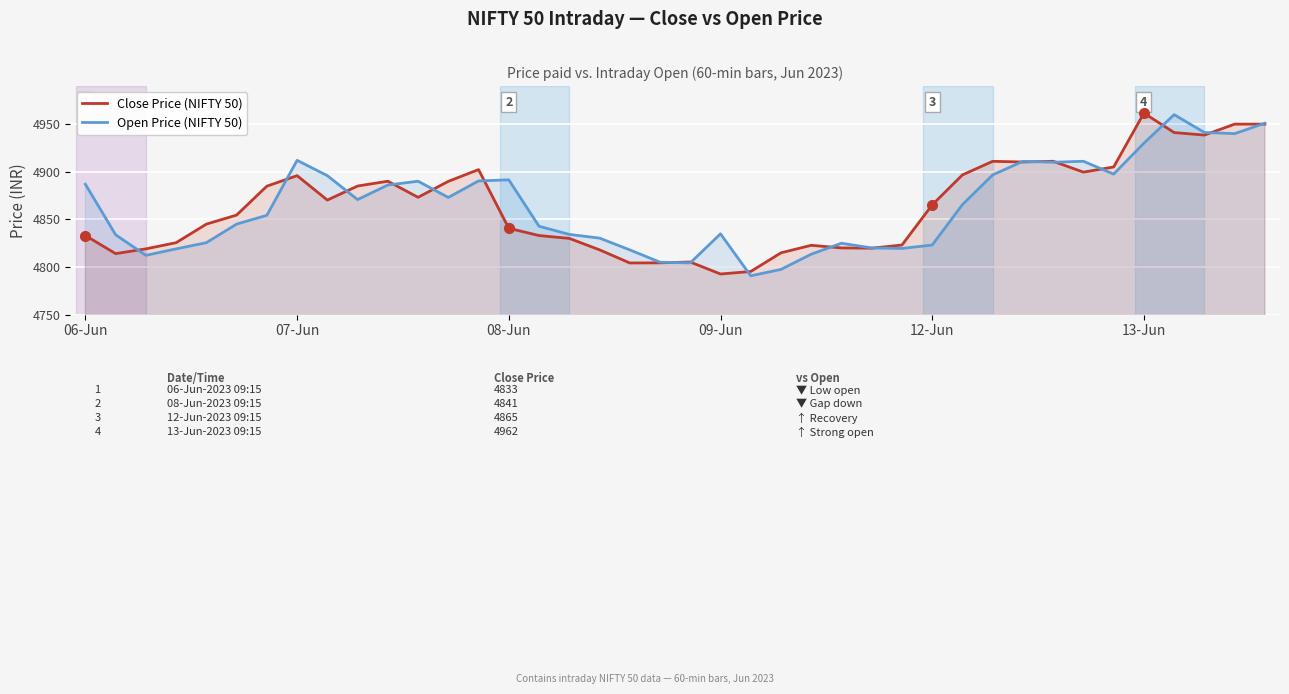

How many data points in Close Price (NIFTY 50) are above 4865?

20